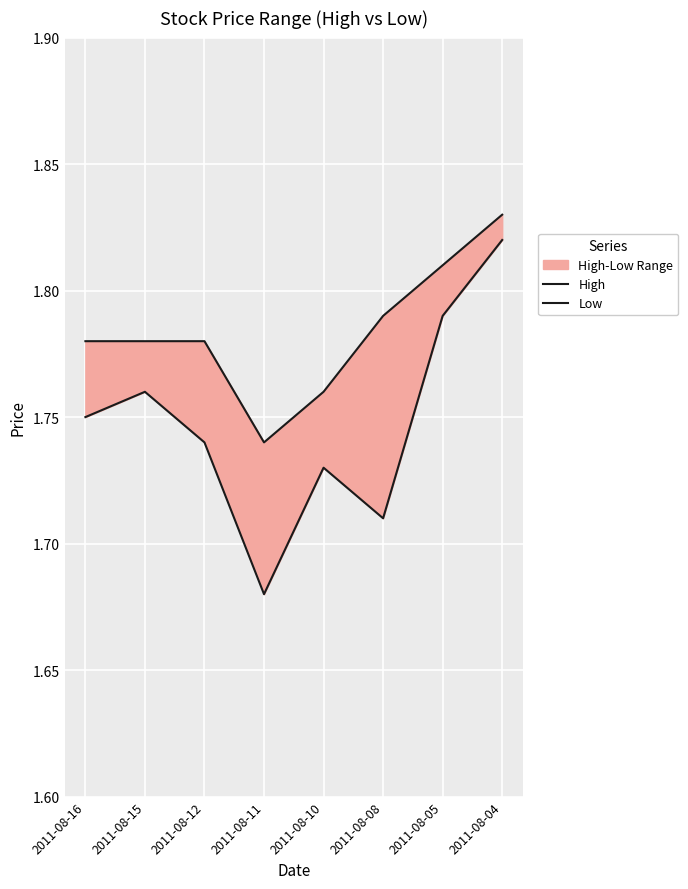

How many interior local peaks does the Low series have?

2